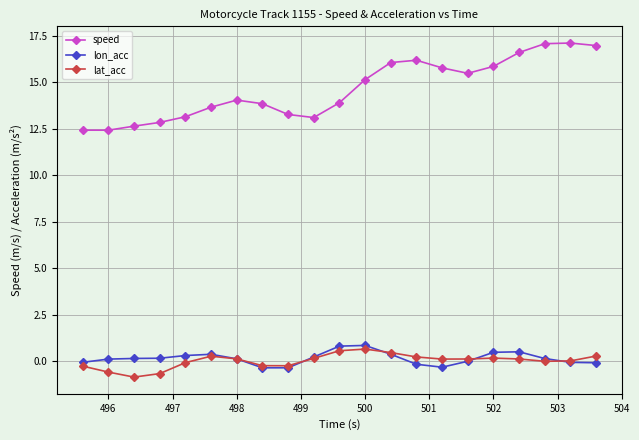

Which series has the largest total across all categories?

speed